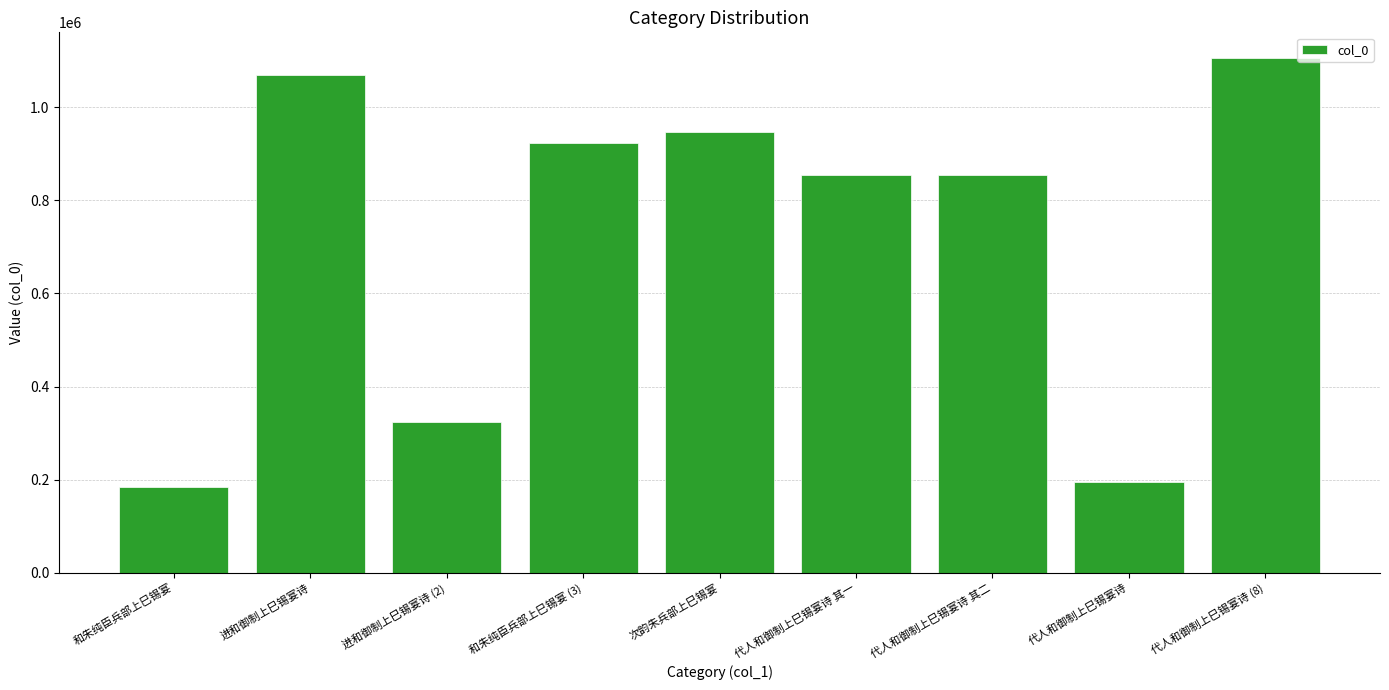

Which category has the highest value across all series?

代人和御制上巳锡宴诗 (8)